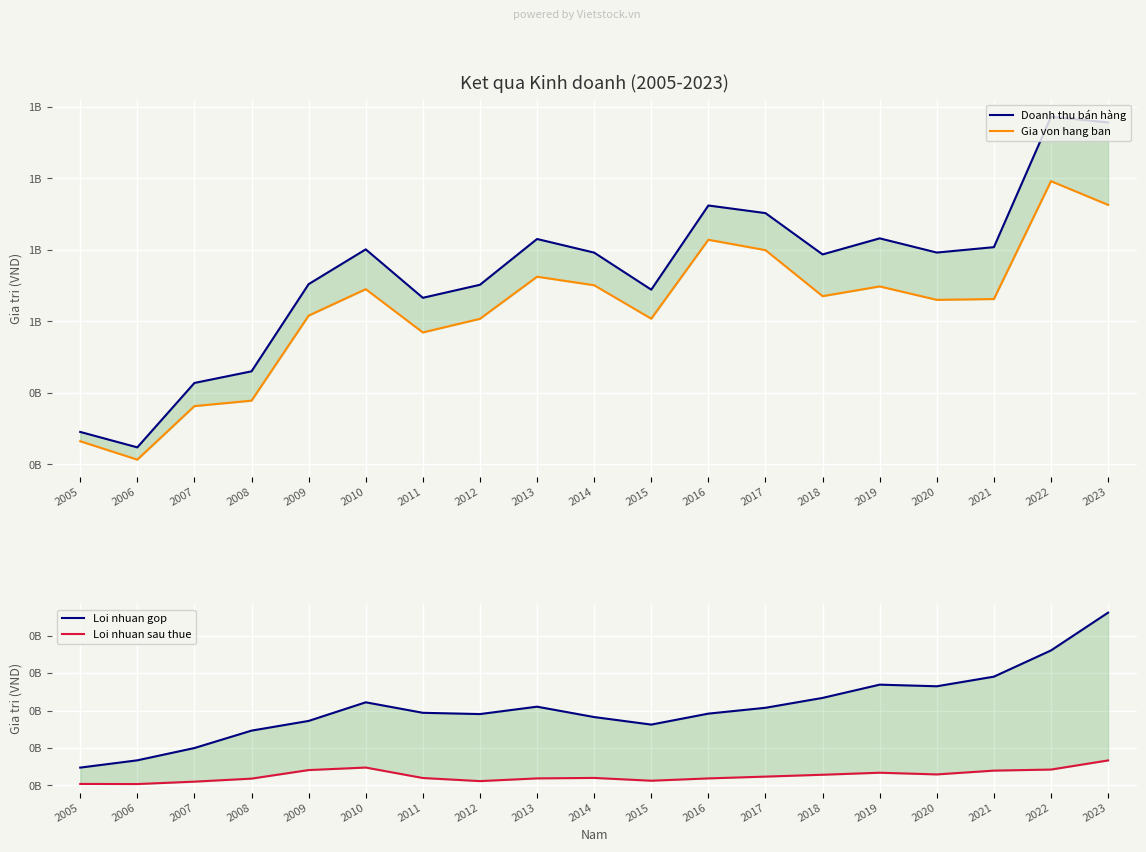

What is the difference between the Doanh thu bán hàng values at 2010 and 2017?

101509710